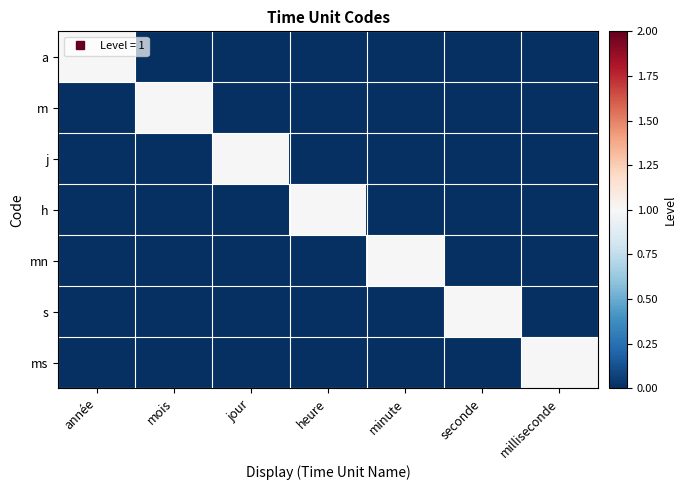

Reading left to right, what are all the values shown in this chart?

a: année=1	mois=0	jour=0	heure=0	minute=0	seconde=0	milliseconde=0
m: année=0	mois=1	jour=0	heure=0	minute=0	seconde=0	milliseconde=0
j: année=0	mois=0	jour=1	heure=0	minute=0	seconde=0	milliseconde=0
h: année=0	mois=0	jour=0	heure=1	minute=0	seconde=0	milliseconde=0
mn: année=0	mois=0	jour=0	heure=0	minute=1	seconde=0	milliseconde=0
s: année=0	mois=0	jour=0	heure=0	minute=0	seconde=1	milliseconde=0
ms: année=0	mois=0	jour=0	heure=0	minute=0	seconde=0	milliseconde=1